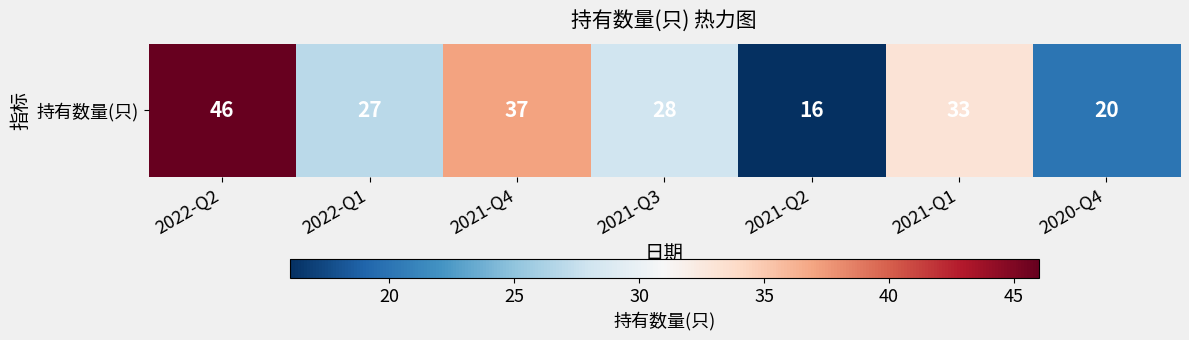

How many data points are less than 28?

3